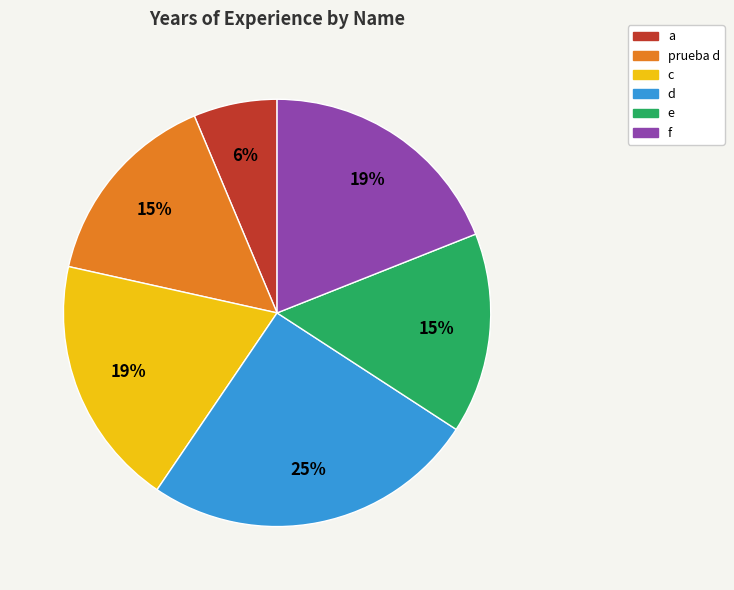

Approximately how many times larger is the value at prueba d compared to f?

0.8